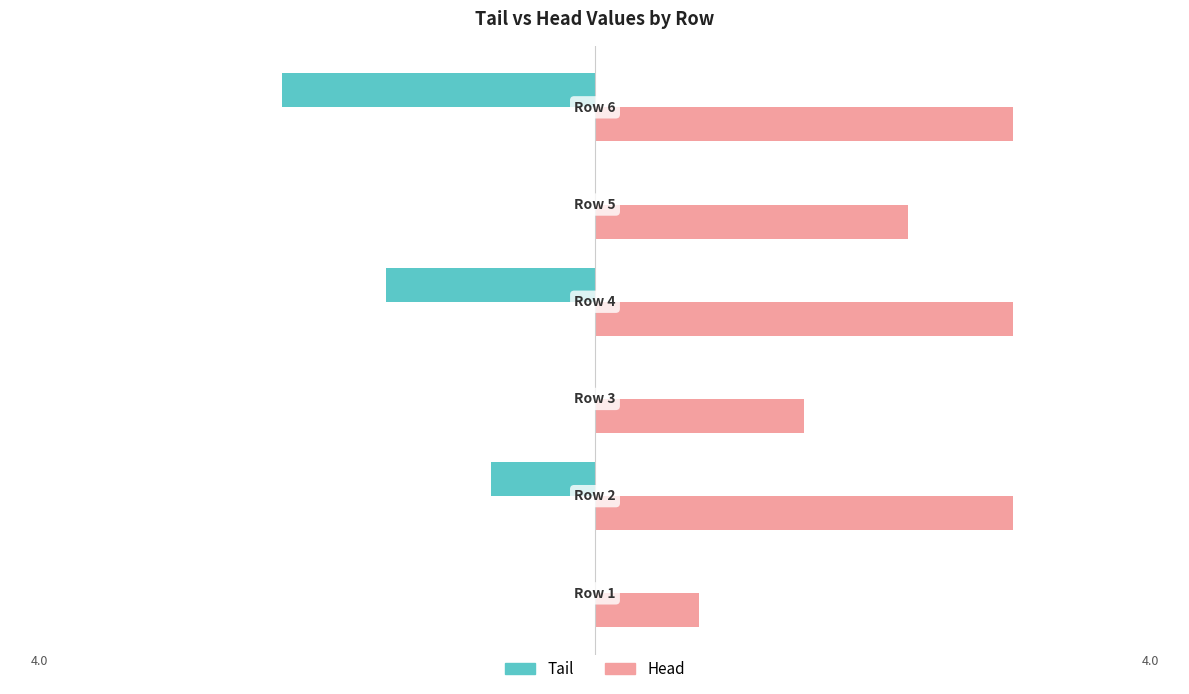

Which series has the largest total across all categories?

Head